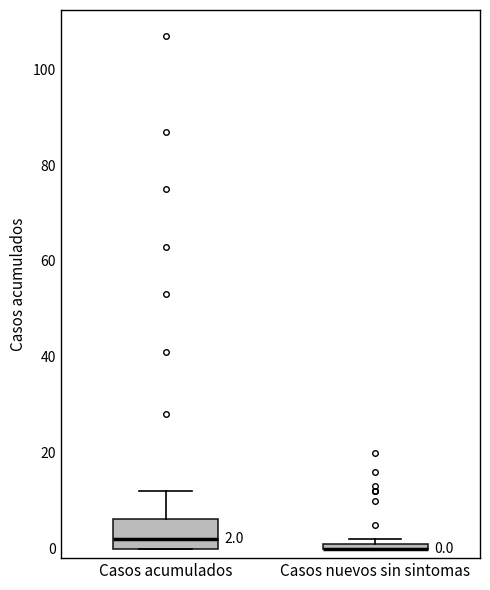

Comparing the boxes themselves (not the whiskers), which one is the tallest?

Casos acumulados